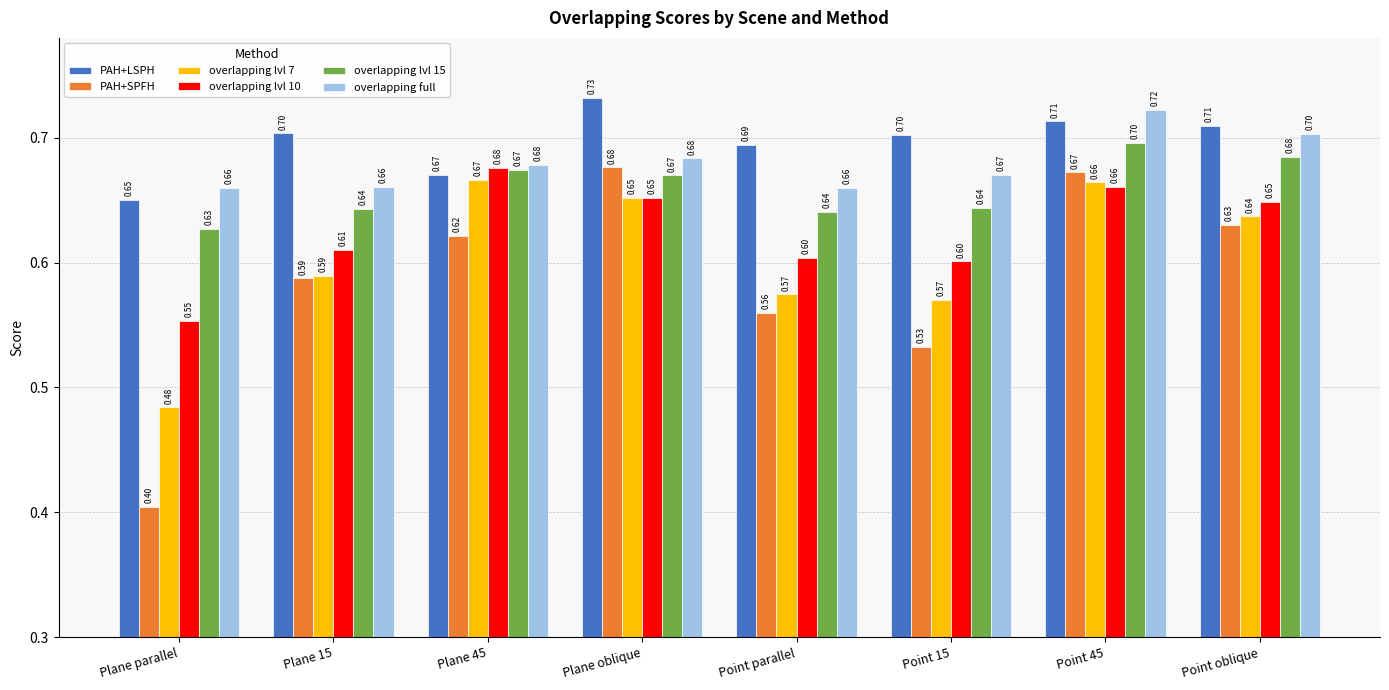

Count the overlapping lvl 7 values in the range 0 to 1.

8